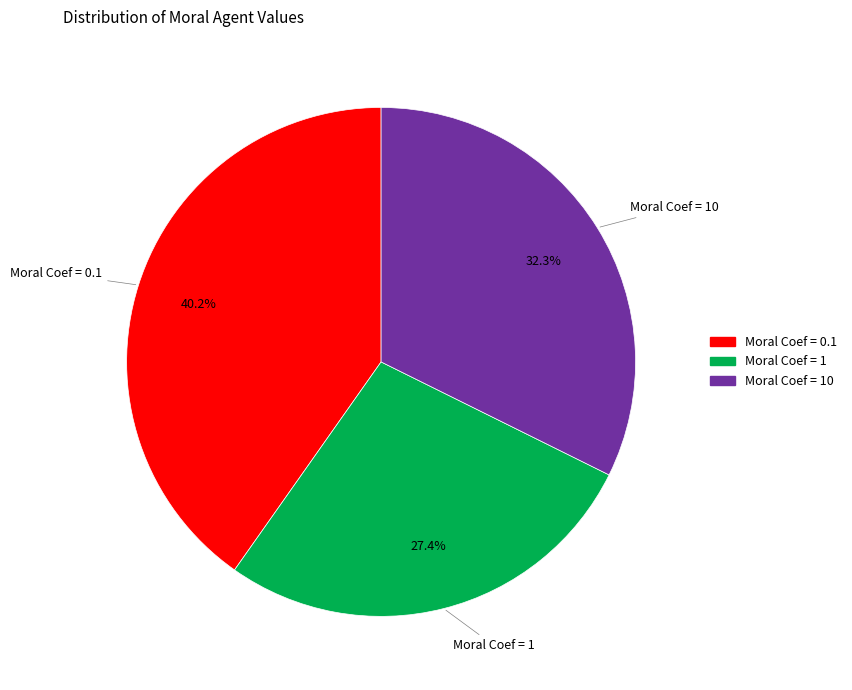

Rank the categories by value from lowest to highest.

Moral Coef = 1, Moral Coef = 10, Moral Coef = 0.1